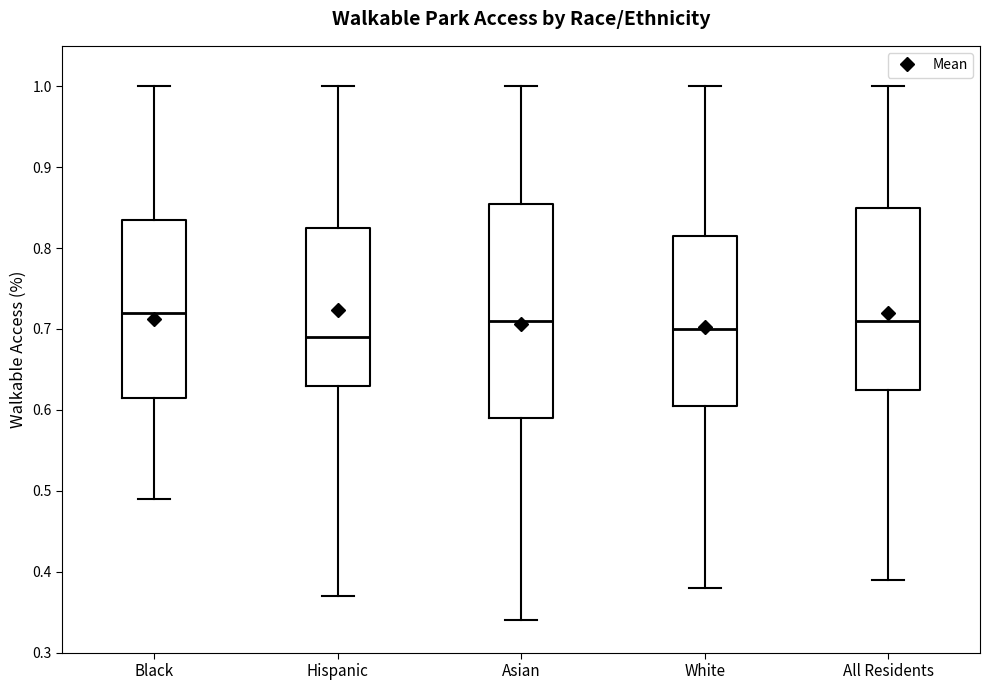

Reading left to right, transcribe this box plot: for each box, give where its median line is, the range the box spans, and where its two whiskers end, as read against the y-axis. The values are not printed on the chart, so give them approximately, as read against the axis.

Black: median 0.72, box 0.62 to 0.84, whiskers 0.49 to 1.00
Hispanic: median 0.69, box 0.63 to 0.83, whiskers 0.37 to 1.00
Asian: median 0.71, box 0.59 to 0.86, whiskers 0.34 to 1.00
White: median 0.70, box 0.61 to 0.82, whiskers 0.38 to 1.00
All Residents: median 0.71, box 0.63 to 0.85, whiskers 0.39 to 1.00